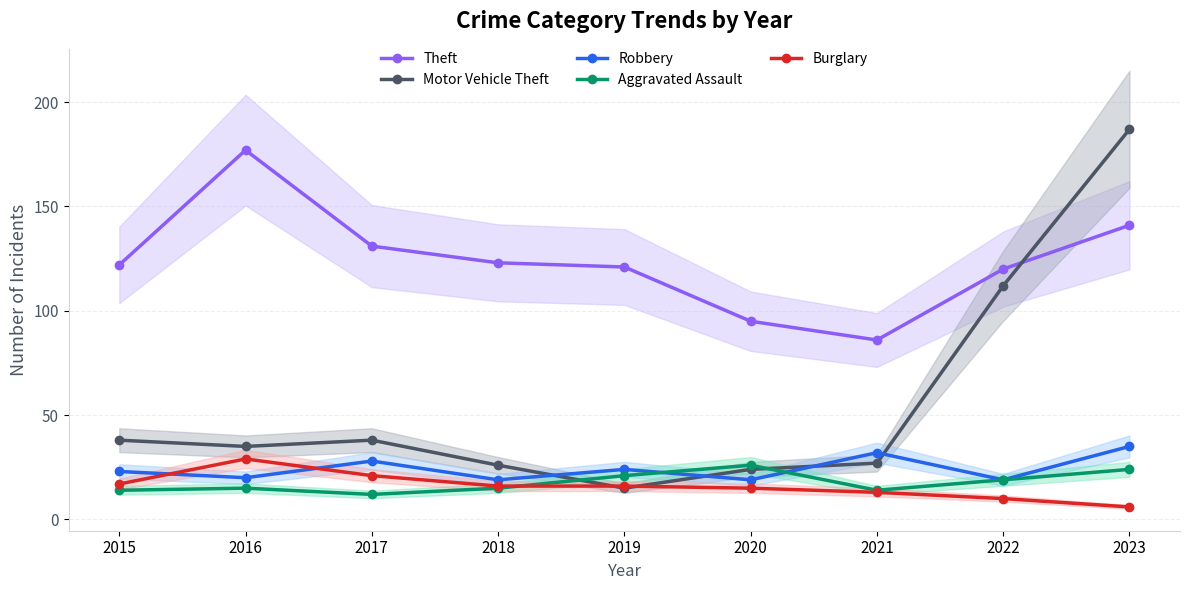

What is the difference between the maximum and minimum values in the Motor Vehicle Theft series?

172